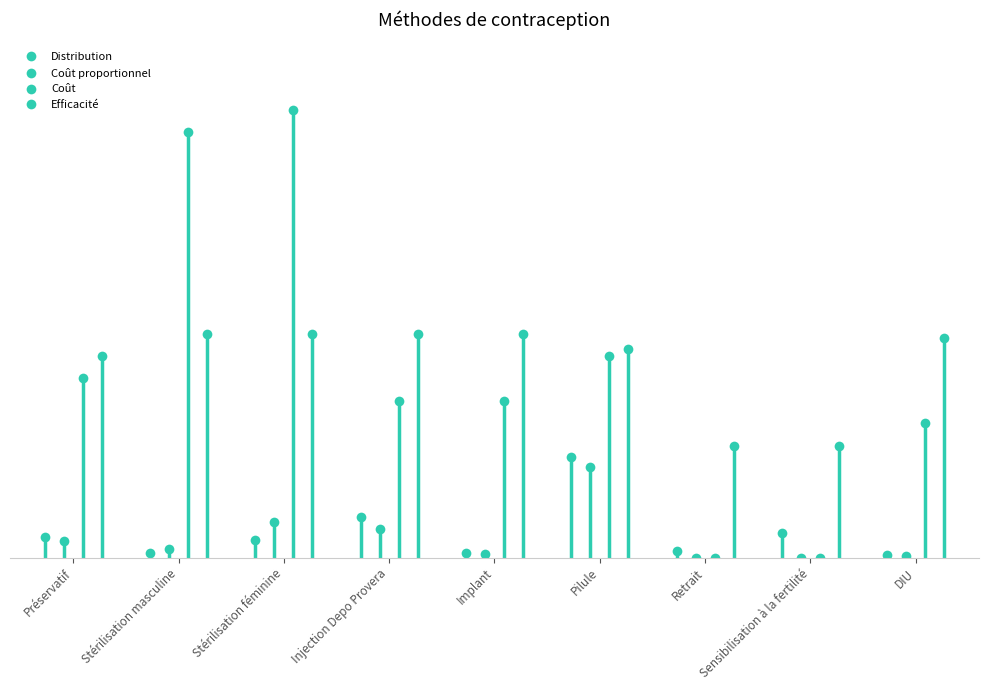

What is the sum of the Coût proportionnel values at Retrait and Préservatif?

0.1